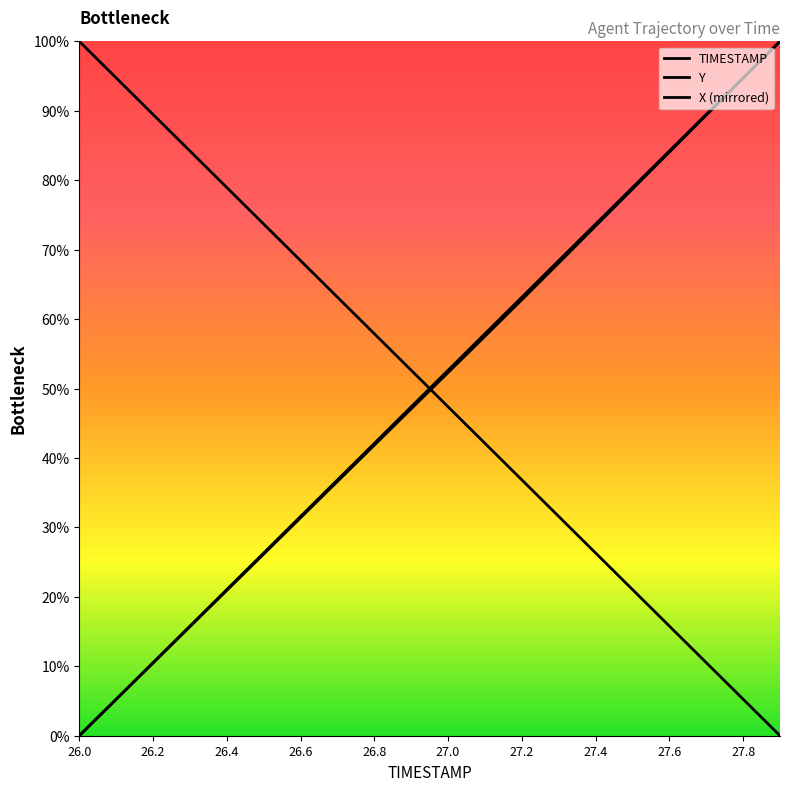

Reading left to right, extract all data points from this chart.

TIMESTAMP: 0.0	5.3	10.5	15.8	21.1	26.3	31.6	36.8	42.1	47.4	52.6	57.9	63.2	68.4	73.7	78.9	84.2	89.5	94.7	100.0
X: 0.0	5.2	10.5	15.7	20.9	26.2	31.4	36.6	41.8	47.1	52.3	57.5	62.8	68.1	73.4	78.7	84.0	89.4	94.7	100.0
Y: 100.0	94.7	89.5	84.2	78.9	73.7	68.4	63.2	57.9	52.6	47.4	42.1	36.8	31.6	26.3	21.1	15.8	10.5	5.3	0.0